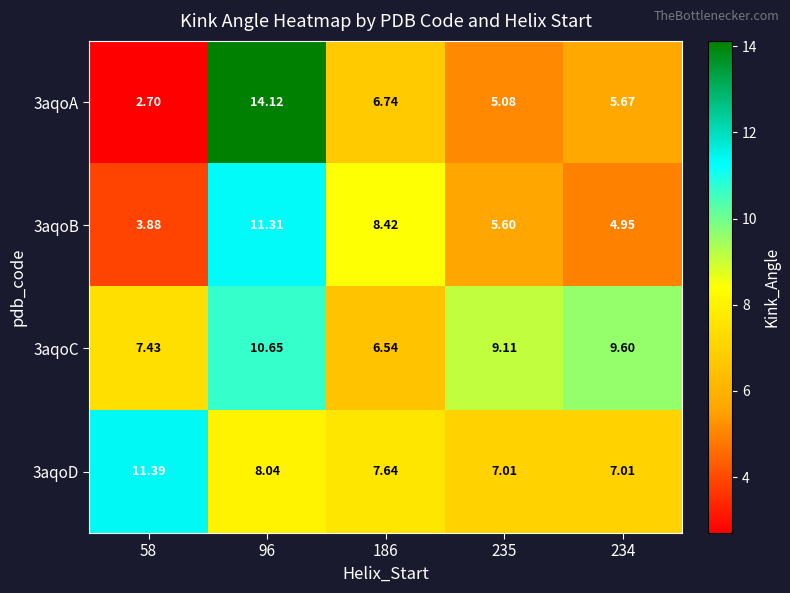

Rank the series at 58 from lowest to highest value.

3aqoA, 3aqoB, 3aqoC, 3aqoD